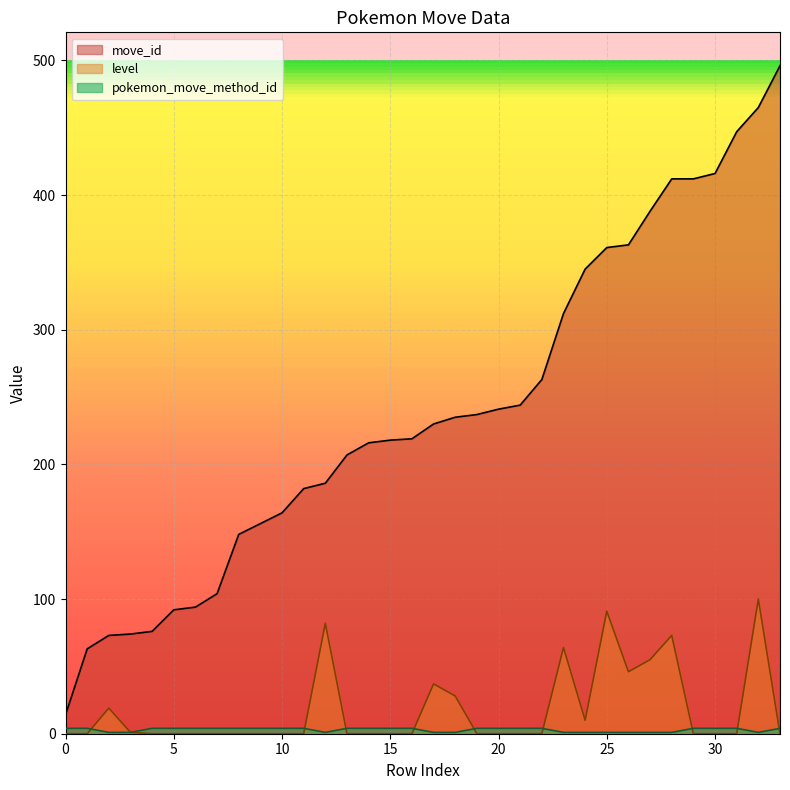

Does the chart display data point markers on the line(s)?

No